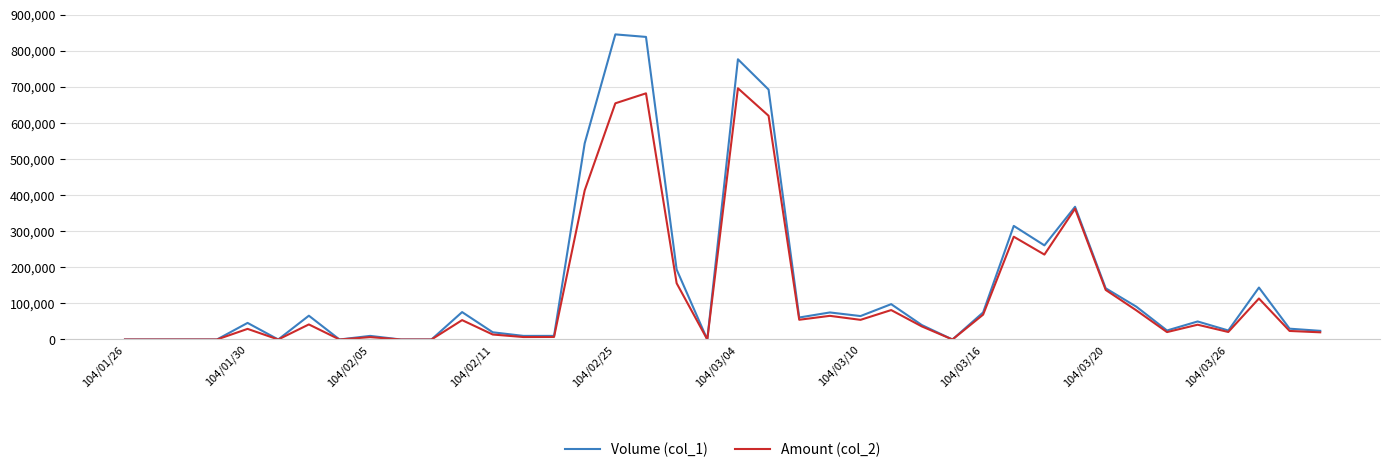

List the series in order of their peak value, highest first.

Volume (col_1), Amount (col_2)